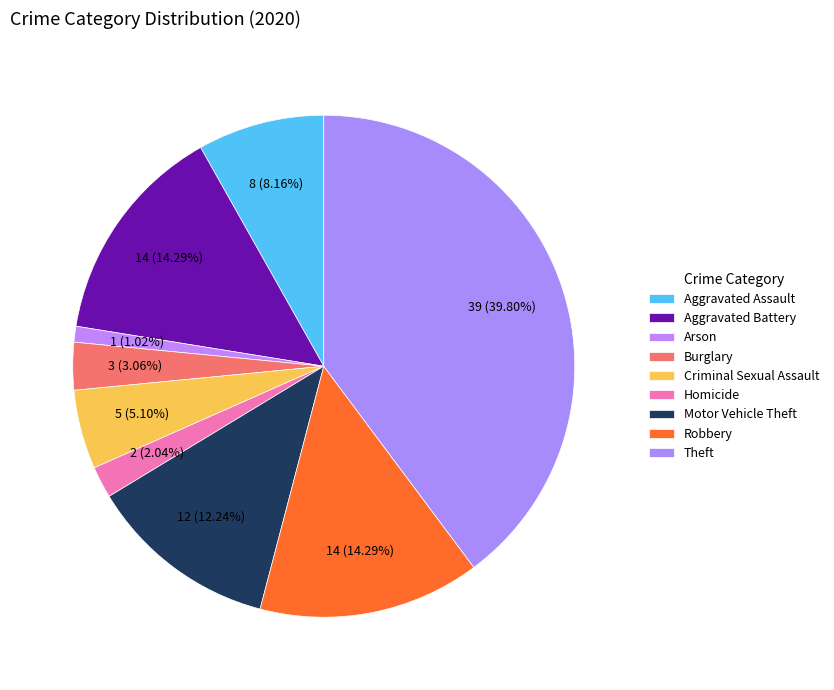

To the nearest percent, what percentage of the pie is Arson?

1%